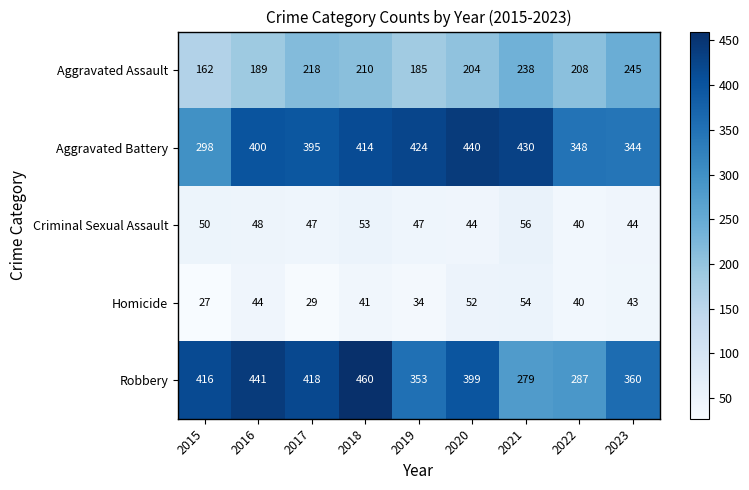

Is it true that Homicide equals 70 at 2022?

False